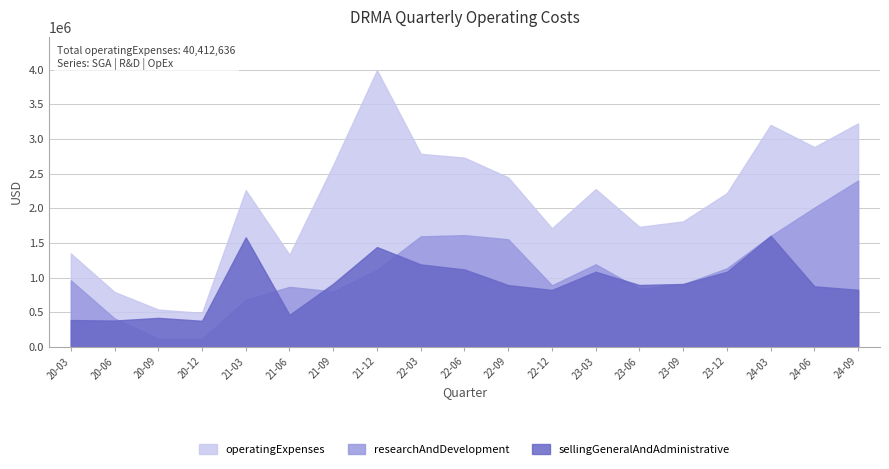

How many lines are shown in the chart?

3